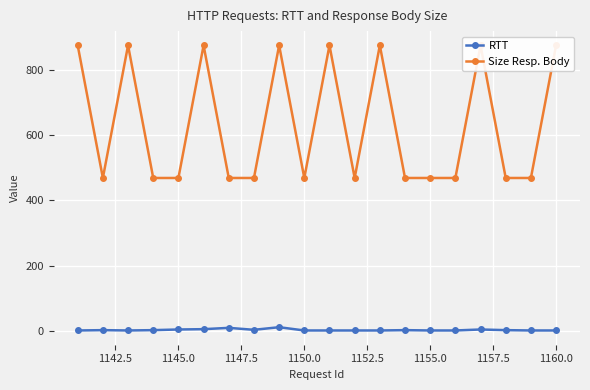

True or false: Size Resp. Body has more than 0 interior local peaks.

True